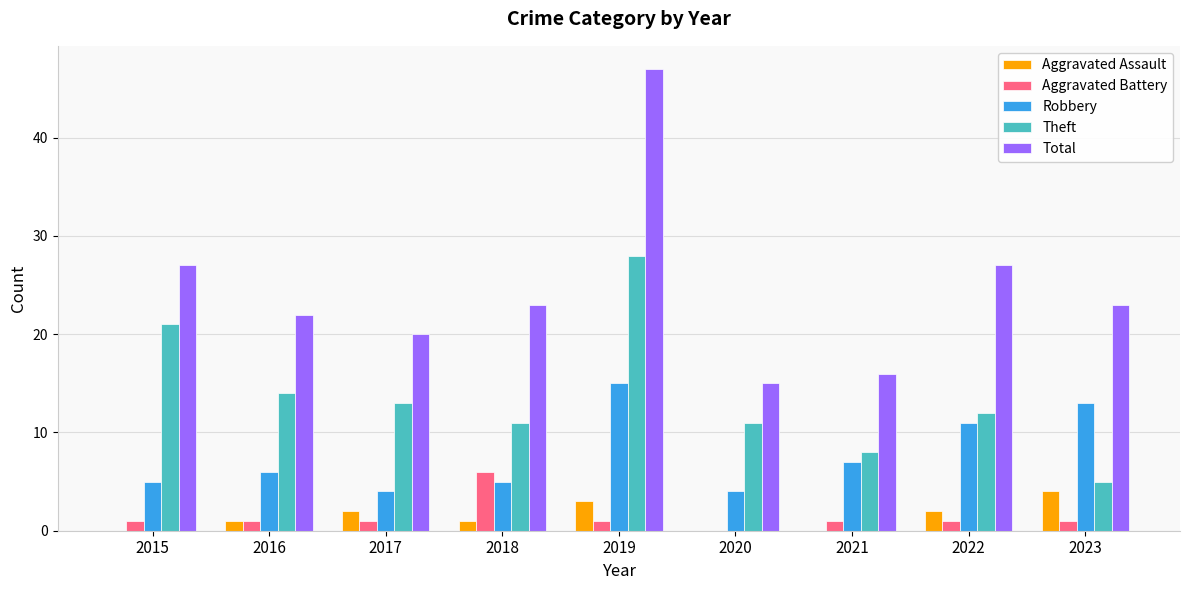

Reading left to right, what are all the values shown in this chart?

Aggravated Assault: 0	1	2	1	3	0	0	2	4
Aggravated Battery: 1	1	1	6	1	0	1	1	1
Robbery: 5	6	4	5	15	4	7	11	13
Theft: 21	14	13	11	28	11	8	12	5
Total: 27	22	20	23	47	15	16	27	23